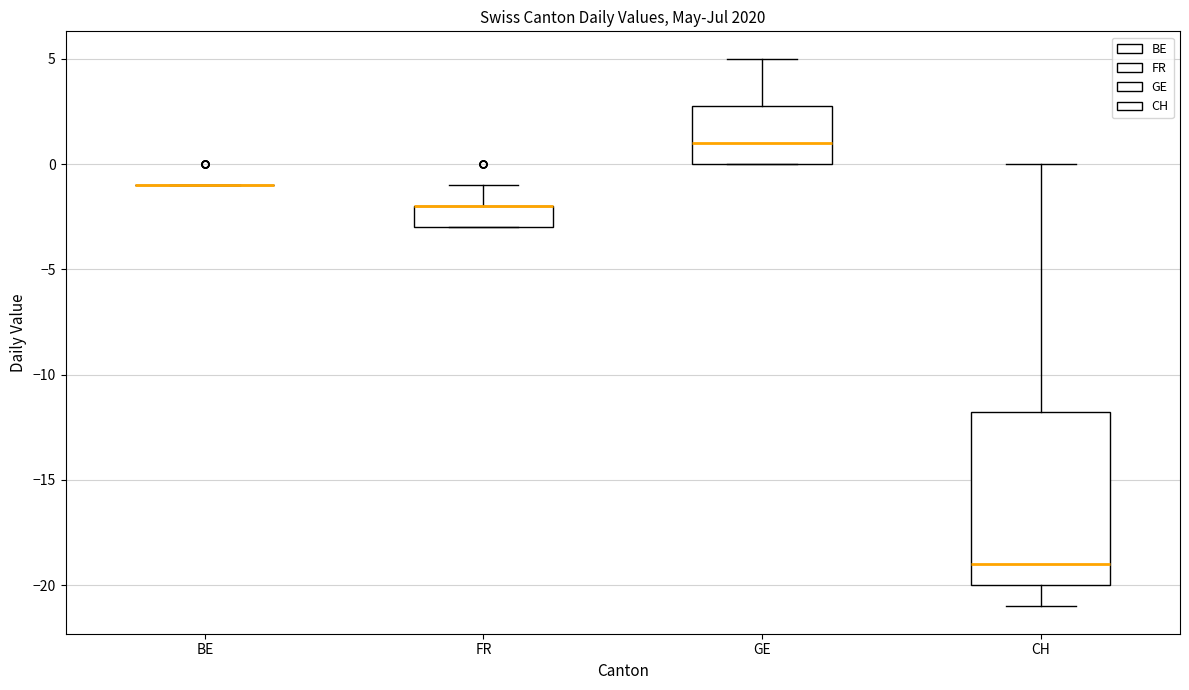

Where is the upper edge of the box for CH on the y-axis? The values are not printed on the chart, so give them approximately, as read against the axis.

-11.5